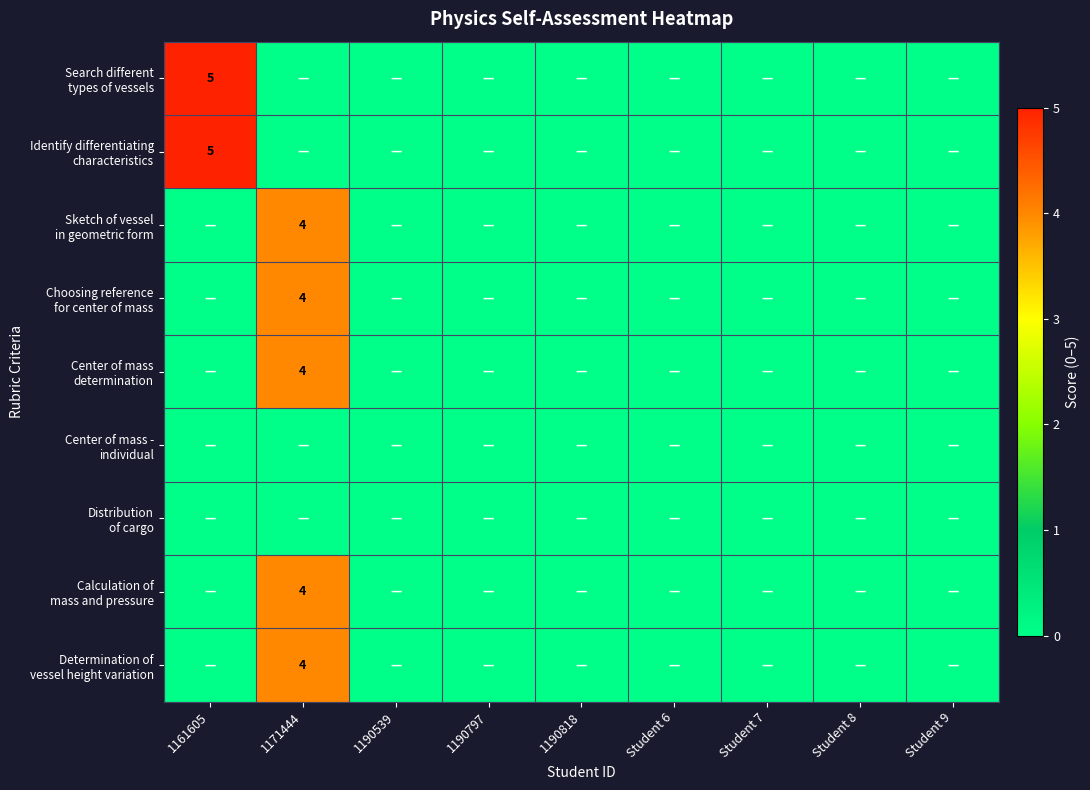

Which series has the largest range (max minus min)?

Search different types of vessels